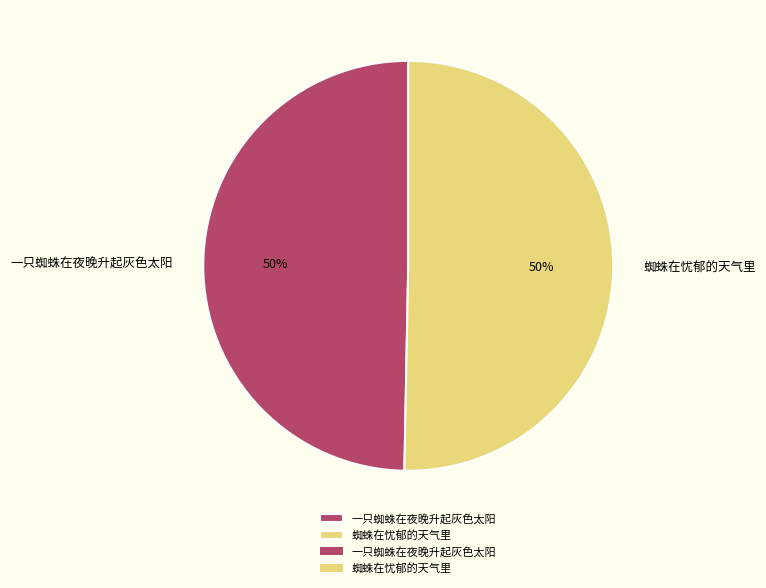

Do 一只蜘蛛在夜晚升起灰色太阳 and 蜘蛛在忧郁的天气里 together represent more than half of the pie?

Yes